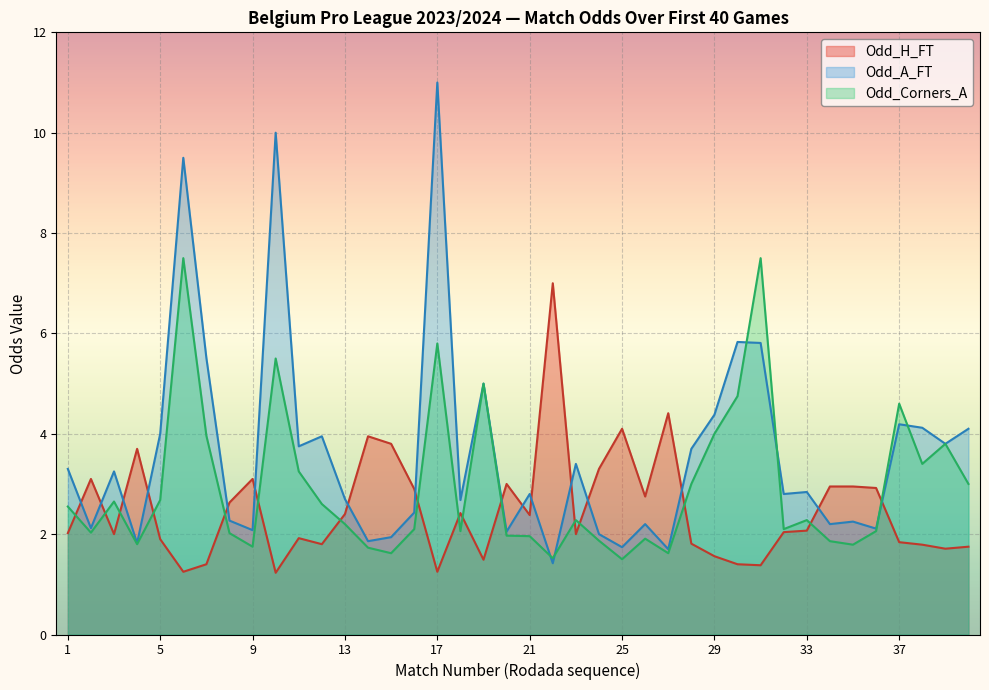

List the labels in order of Odd_A_FT value, largest first.

17, 10, 6, 30, 31, 7, 19, 29, 37, 38, 40, 5, 12, 39, 11, 28, 23, 1, 3, 33, 21, 32, 13, 18, 16, 8, 35, 26, 34, 2, 36, 9, 20, 24, 15, 14, 4, 25, 27, 22